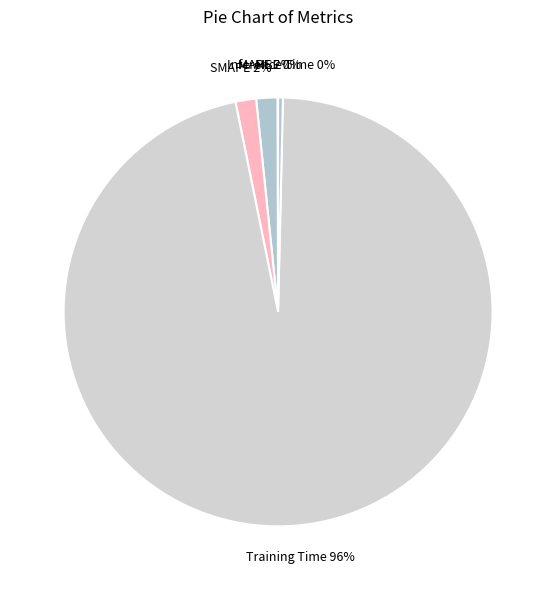

Is the sum of MAPE and Training Time greater than half?

Yes